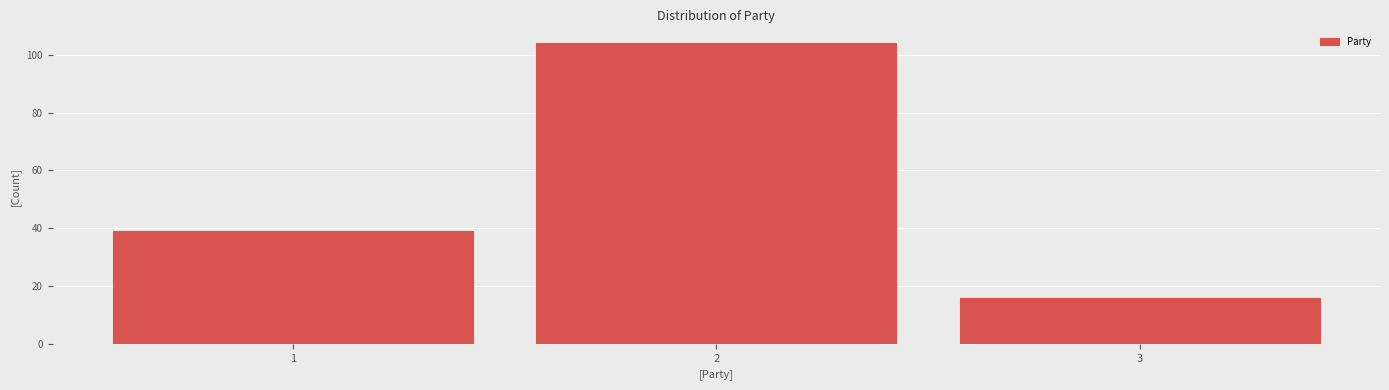

Reading left to right, transcribe this chart: for each bar, give the range it covers on the x-axis and its height. The values are not printed on the chart, so give them approximately, as read against the axis.

0.5 to 1.5: 40
1.5 to 2.5: 104
2.5 to 3.5: 16